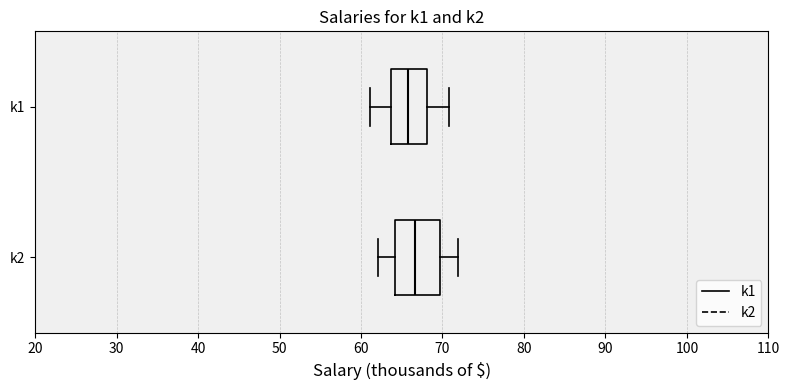

Where does the right whisker of the box for k1 end on the x-axis? The values are not printed on the chart, so give them approximately, as read against the axis.

71